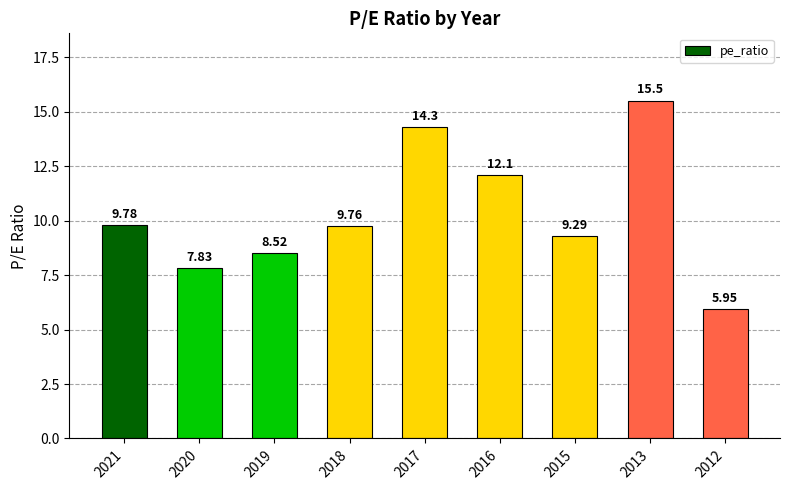

List the labels in order of value, smallest first.

2012, 2020, 2019, 2015, 2018, 2021, 2016, 2017, 2013